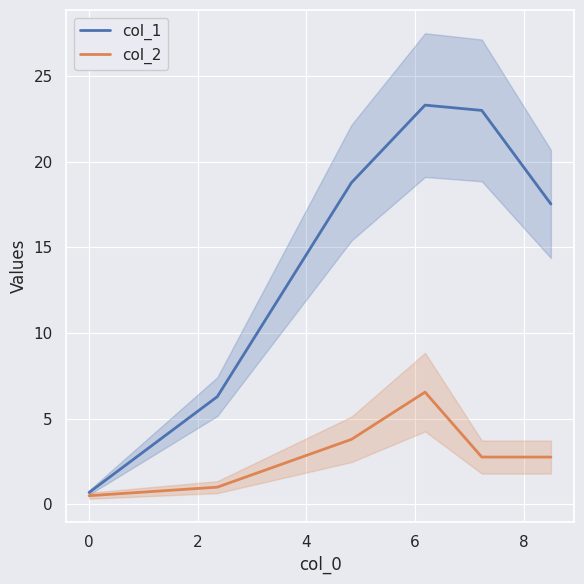

What is the highest value of the col_1 series?

23.3